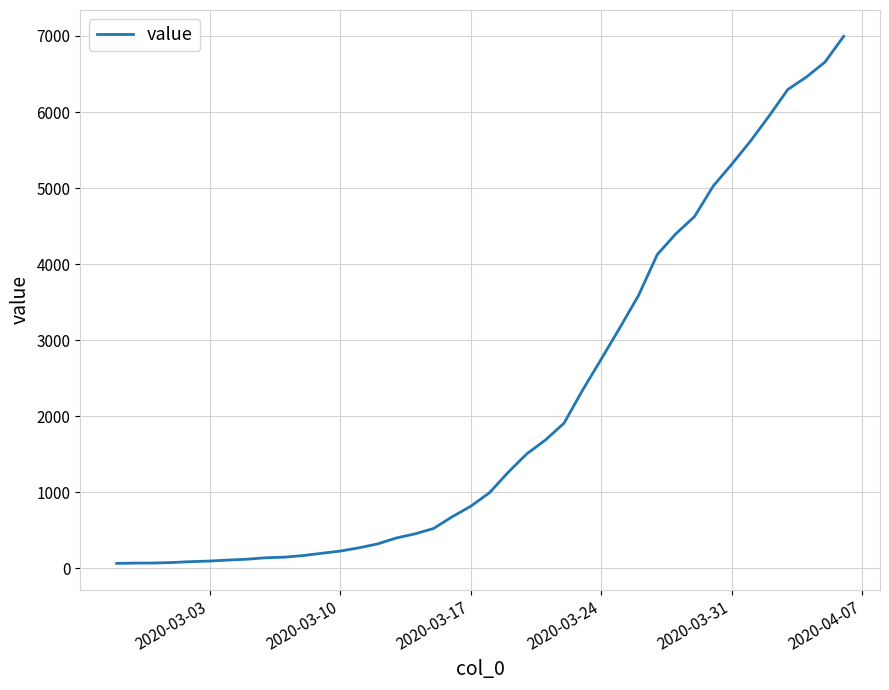

How many lines are shown in the chart?

1